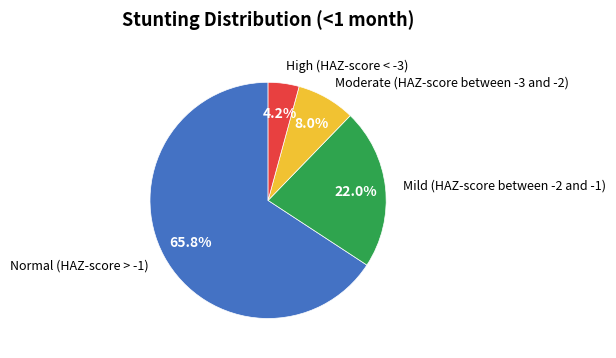

Count the number of slices in the pie.

4